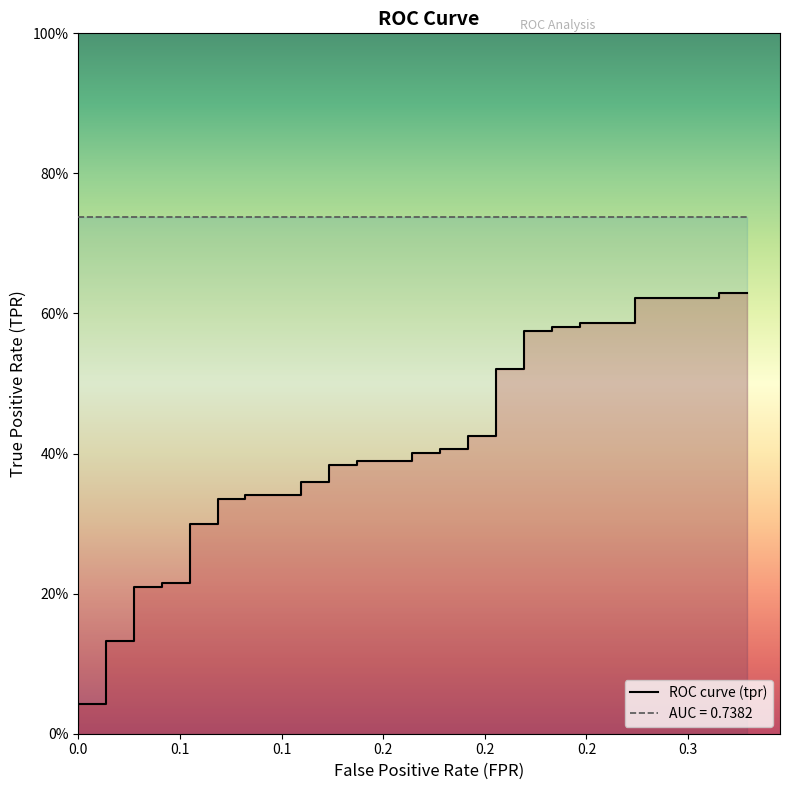

True or false: the data has more than 1 interior local peaks.

False